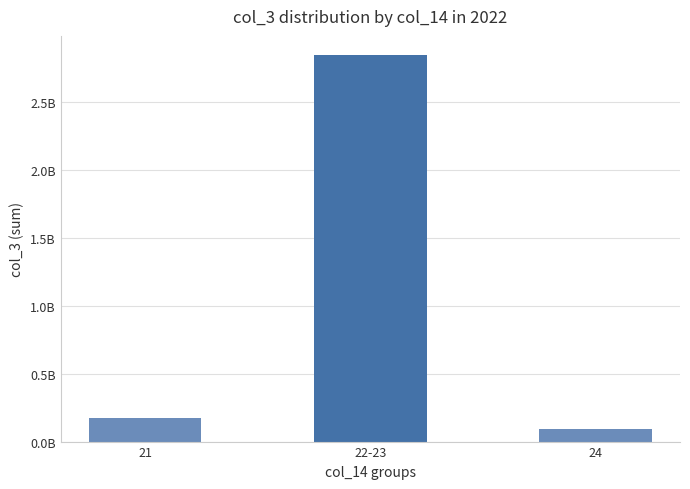

Is it true that the value at 22-23 is 1490701338?

False